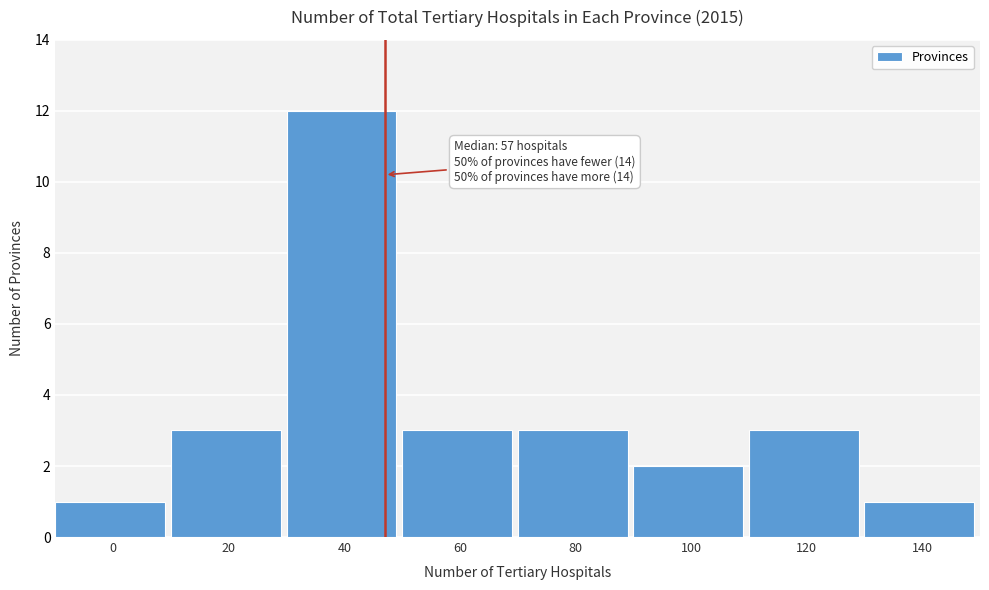

Reading left to right, what are all the values shown in this chart?

1	3	12	3	3	2	3	1